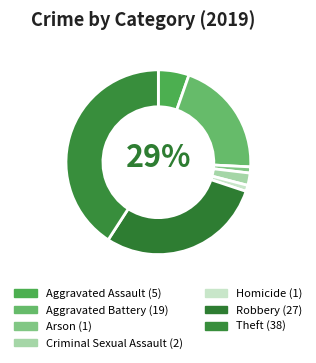

Is there a majority slice in this chart?

No